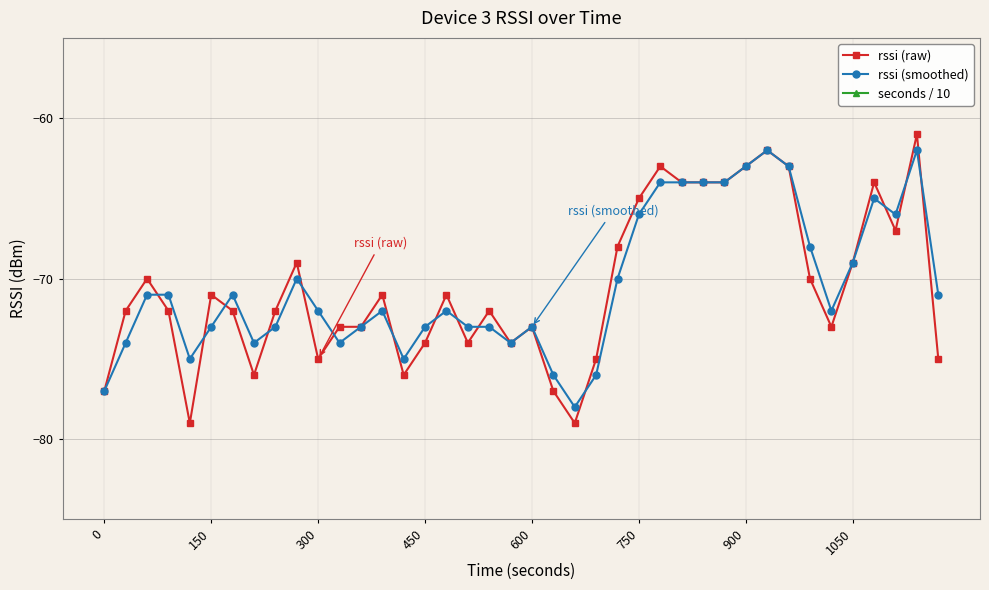

How many values in the rssi (raw) series are below -72?

16